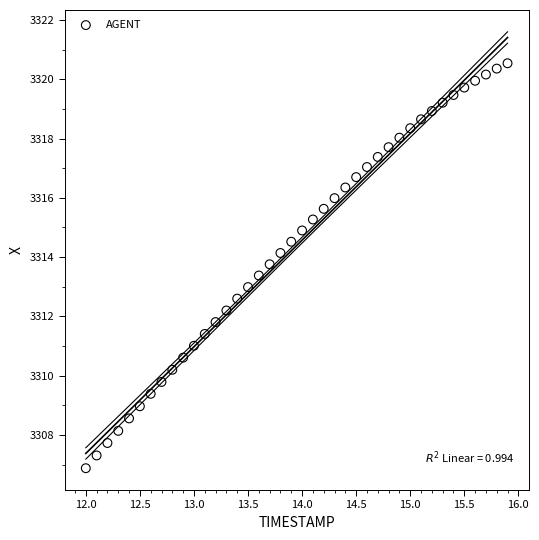

What is the range of X values (max minus min)?

3.9